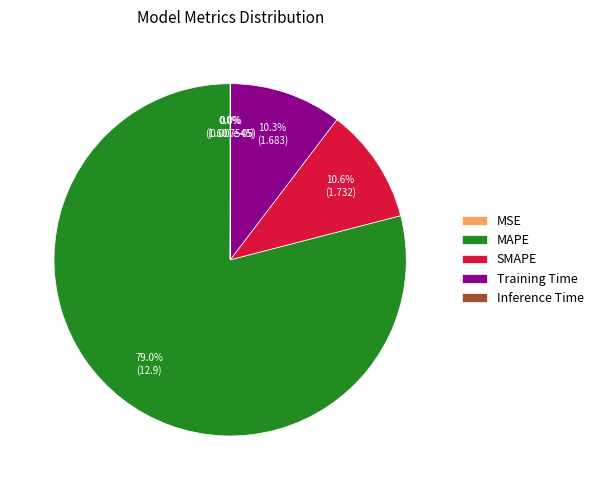

Is there any slice that represents more than half of the pie?

Yes